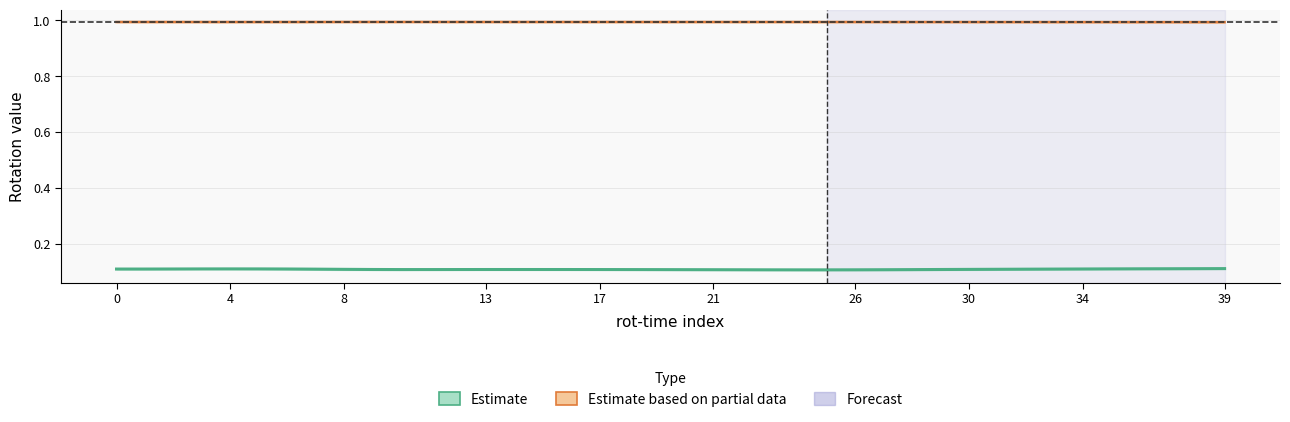

What position from the left is 37?

38